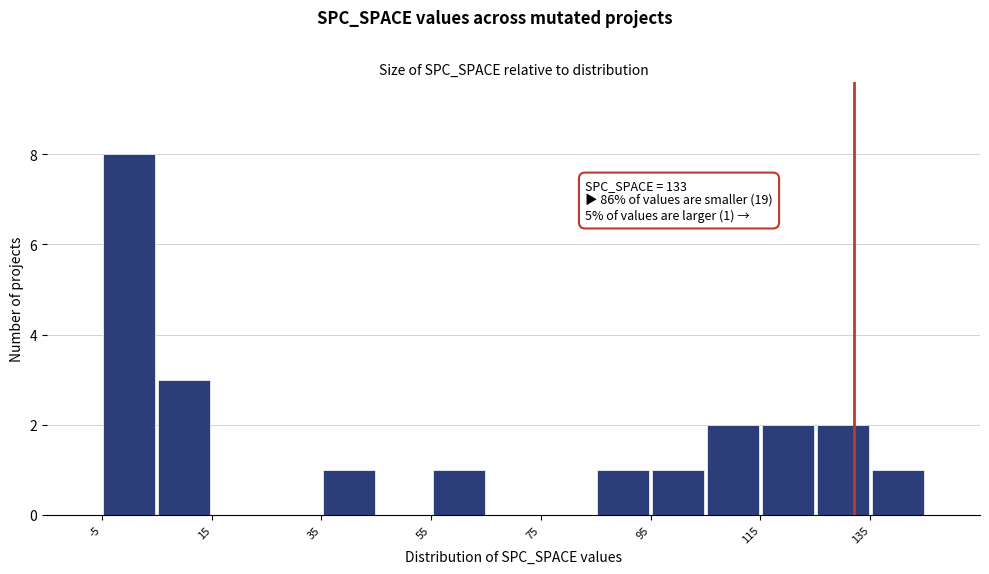

Read against the x-axis, roughly where is the centre of the tallest bar?

0